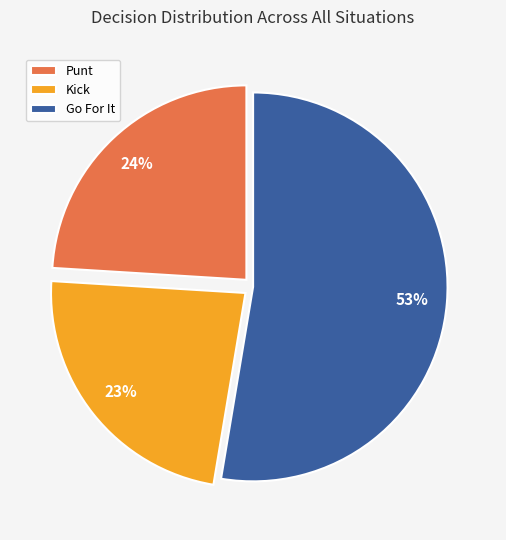

Which slice is the smallest?

Kick